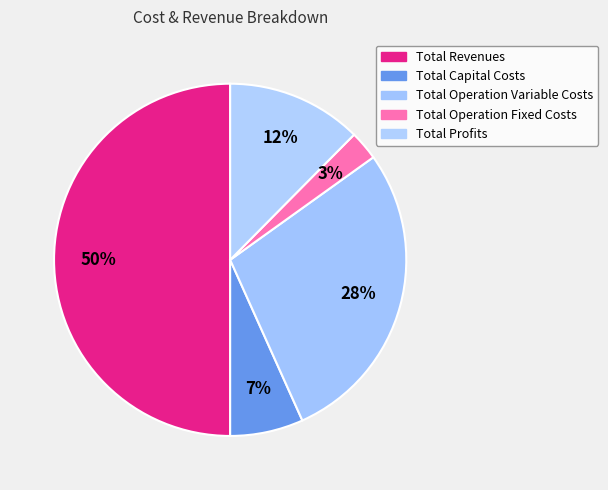

To the nearest percent, what portion does Total Operation Variable Costs represent?

28%